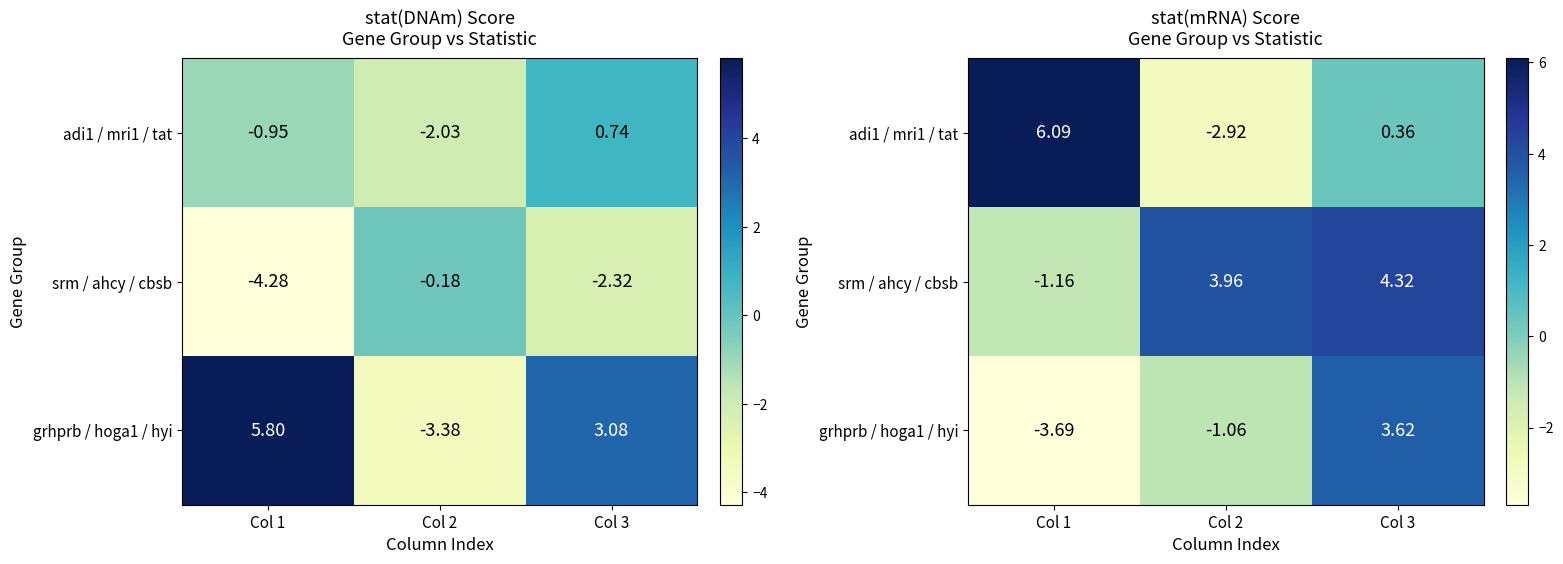

What is the maximum value for grhprb / hoga1 / hyi?

3.6